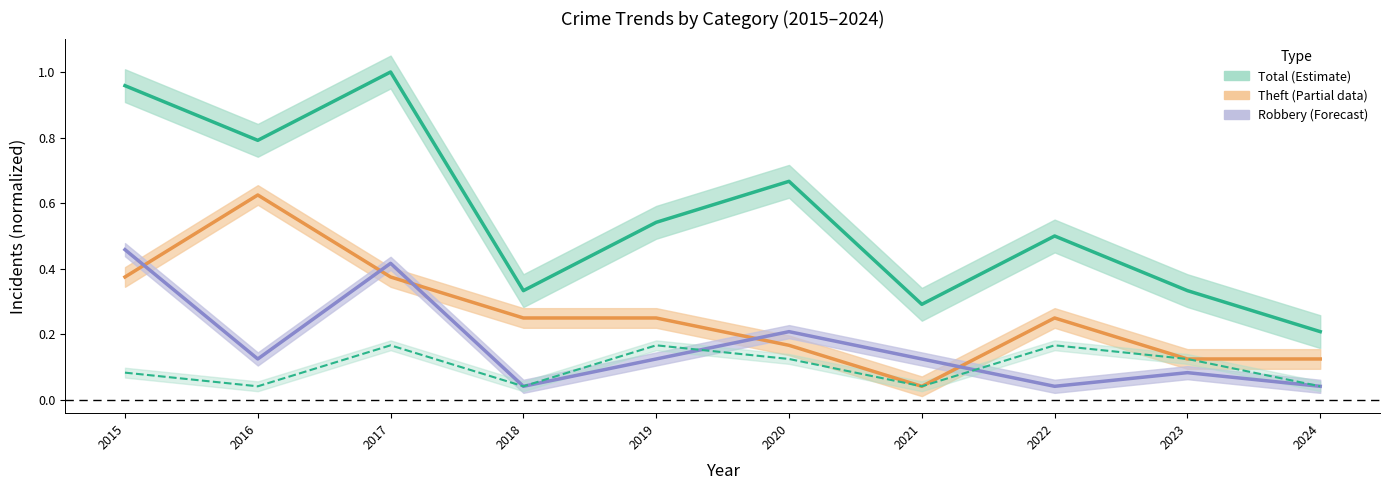

Between 2017 and 2019, which series saw the biggest shift?

Total